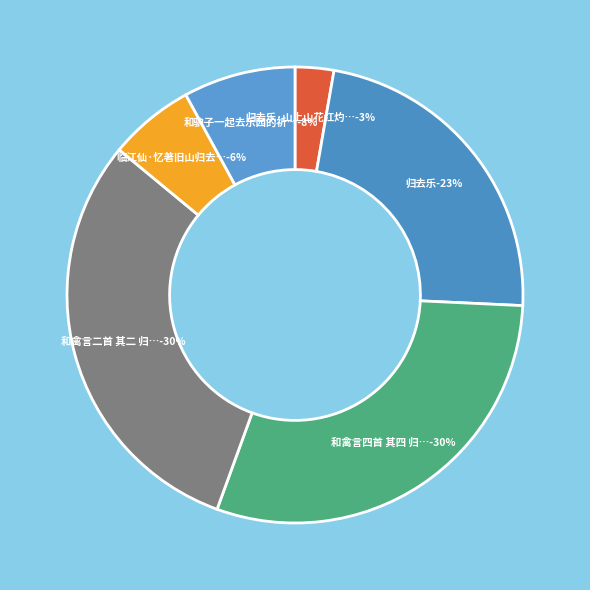

Does any single category account for the majority?

No